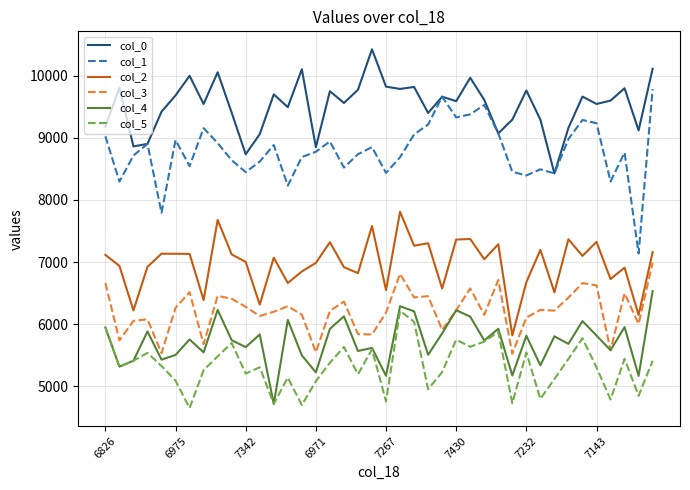

In col_5, how many points are lower than both neighbors (excluding endpoints)?

13